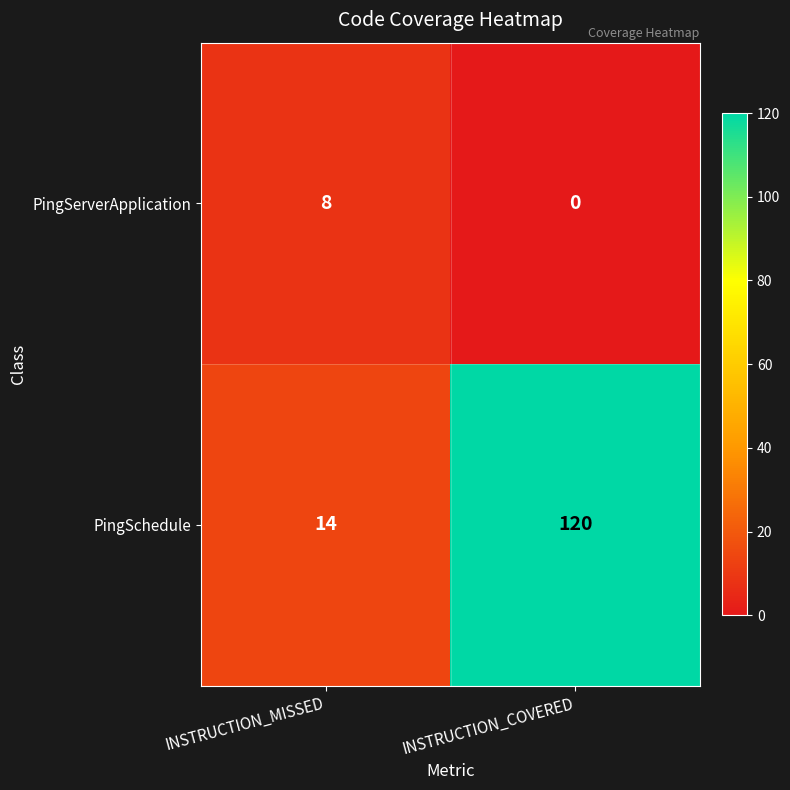

Rank the series by their average value, from lowest to highest.

PingServerApplication, PingSchedule